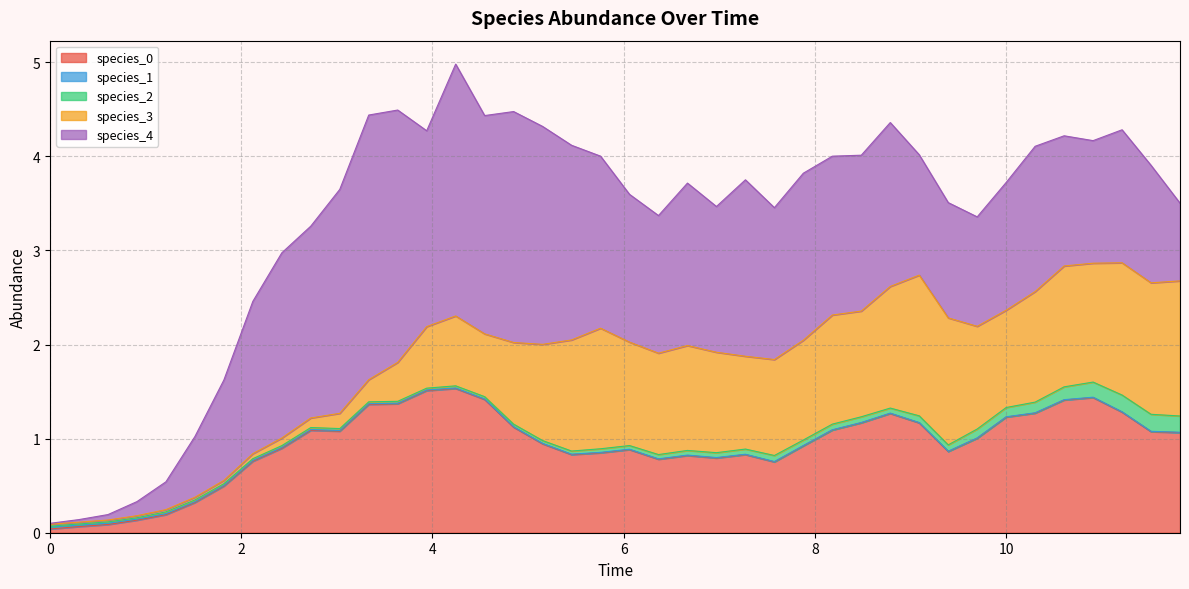

Reading right to left, what are all the values shown in this chart?

species_0: 11.818181818181818=1.1	11.515151515151516=1.1	11.212121212121213=1.3	10.90909090909091=1.4	10.606060606060606=1.4	10.303030303030303=1.3	10.0=1.2	9.696969696969697=1.0	9.393939393939394=0.9	9.090909090909092=1.2	8.787878787878789=1.3	8.484848484848484=1.2	8.181818181818182=1.1	7.878787878787879=0.9	7.575757575757576=0.8	7.272727272727273=0.8	6.96969696969697=0.8	6.666666666666667=0.8	6.363636363636364=0.8	6.0606060606060606=0.9	5.757575757575758=0.8	5.454545454545455=0.8	5.151515151515151=0.9	4.848484848484849=1.1	4.545454545454546=1.4	4.242424242424242=1.5	3.9393939393939394=1.5	3.6363636363636367=1.4	3.3333333333333335=1.4	3.0303030303030303=1.1	2.7272727272727275=1.1	2.4242424242424243=0.9	2.121212121212121=0.8	1.8181818181818183=0.5	1.5151515151515151=0.3	1.2121212121212122=0.2	0.9090909090909092=0.1	0.6060606060606061=0.1	0.30303030303030304=0.1	0.0=0.0
species_1: 11.818181818181818=0.0	11.515151515151516=0.0	11.212121212121213=0.0	10.90909090909091=0.0	10.606060606060606=0.0	10.303030303030303=0.0	10.0=0.0	9.696969696969697=0.0	9.393939393939394=0.0	9.090909090909092=0.0	8.787878787878789=0.0	8.484848484848484=0.0	8.181818181818182=0.0	7.878787878787879=0.0	7.575757575757576=0.0	7.272727272727273=0.0	6.96969696969697=0.0	6.666666666666667=0.0	6.363636363636364=0.0	6.0606060606060606=0.0	5.757575757575758=0.0	5.454545454545455=0.0	5.151515151515151=0.0	4.848484848484849=0.0	4.545454545454546=0.0	4.242424242424242=0.0	3.9393939393939394=0.0	3.6363636363636367=0.0	3.3333333333333335=0.0	3.0303030303030303=0.0	2.7272727272727275=0.0	2.4242424242424243=0.0	2.121212121212121=0.0	1.8181818181818183=0.0	1.5151515151515151=0.0	1.2121212121212122=0.0	0.9090909090909092=0.0	0.6060606060606061=0.0	0.30303030303030304=0.0	0.0=0.0
species_2: 11.818181818181818=0.2	11.515151515151516=0.2	11.212121212121213=0.2	10.90909090909091=0.2	10.606060606060606=0.1	10.303030303030303=0.1	10.0=0.1	9.696969696969697=0.1	9.393939393939394=0.1	9.090909090909092=0.1	8.787878787878789=0.1	8.484848484848484=0.1	8.181818181818182=0.1	7.878787878787879=0.1	7.575757575757576=0.1	7.272727272727273=0.1	6.96969696969697=0.1	6.666666666666667=0.0	6.363636363636364=0.0	6.0606060606060606=0.0	5.757575757575758=0.0	5.454545454545455=0.0	5.151515151515151=0.0	4.848484848484849=0.0	4.545454545454546=0.0	4.242424242424242=0.0	3.9393939393939394=0.0	3.6363636363636367=0.0	3.3333333333333335=0.0	3.0303030303030303=0.0	2.7272727272727275=0.0	2.4242424242424243=0.0	2.121212121212121=0.0	1.8181818181818183=0.0	1.5151515151515151=0.0	1.2121212121212122=0.0	0.9090909090909092=0.0	0.6060606060606061=0.0	0.30303030303030304=0.0	0.0=0.0
species_3: 11.818181818181818=1.4	11.515151515151516=1.4	11.212121212121213=1.4	10.90909090909091=1.3	10.606060606060606=1.3	10.303030303030303=1.2	10.0=1.0	9.696969696969697=1.1	9.393939393939394=1.4	9.090909090909092=1.5	8.787878787878789=1.3	8.484848484848484=1.1	8.181818181818182=1.2	7.878787878787879=1.1	7.575757575757576=1.0	7.272727272727273=1.0	6.96969696969697=1.1	6.666666666666667=1.1	6.363636363636364=1.1	6.0606060606060606=1.1	5.757575757575758=1.3	5.454545454545455=1.2	5.151515151515151=1.0	4.848484848484849=0.9	4.545454545454546=0.7	4.242424242424242=0.7	3.9393939393939394=0.7	3.6363636363636367=0.4	3.3333333333333335=0.2	3.0303030303030303=0.2	2.7272727272727275=0.1	2.4242424242424243=0.1	2.121212121212121=0.1	1.8181818181818183=0.0	1.5151515151515151=0.0	1.2121212121212122=0.0	0.9090909090909092=0.0	0.6060606060606061=0.0	0.30303030303030304=0.0	0.0=0.0
species_4: 11.818181818181818=0.8	11.515151515151516=1.2	11.212121212121213=1.4	10.90909090909091=1.3	10.606060606060606=1.4	10.303030303030303=1.5	10.0=1.4	9.696969696969697=1.2	9.393939393939394=1.2	9.090909090909092=1.3	8.787878787878789=1.7	8.484848484848484=1.7	8.181818181818182=1.7	7.878787878787879=1.8	7.575757575757576=1.6	7.272727272727273=1.9	6.96969696969697=1.5	6.666666666666667=1.7	6.363636363636364=1.5	6.0606060606060606=1.6	5.757575757575758=1.8	5.454545454545455=2.1	5.151515151515151=2.3	4.848484848484849=2.5	4.545454545454546=2.3	4.242424242424242=2.7	3.9393939393939394=2.1	3.6363636363636367=2.7	3.3333333333333335=2.8	3.0303030303030303=2.4	2.7272727272727275=2.0	2.4242424242424243=2.0	2.121212121212121=1.6	1.8181818181818183=1.1	1.5151515151515151=0.6	1.2121212121212122=0.3	0.9090909090909092=0.1	0.6060606060606061=0.1	0.30303030303030304=0.0	0.0=0.0